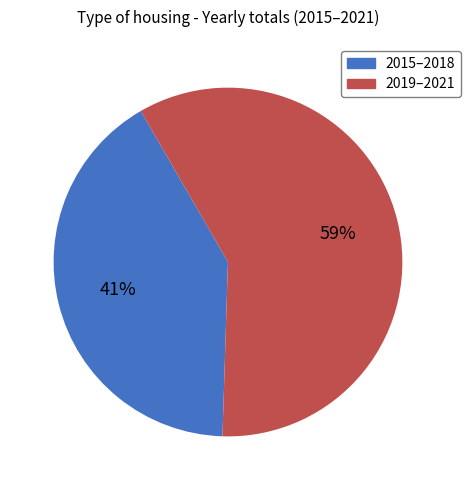

Does any single category account for the majority?

Yes